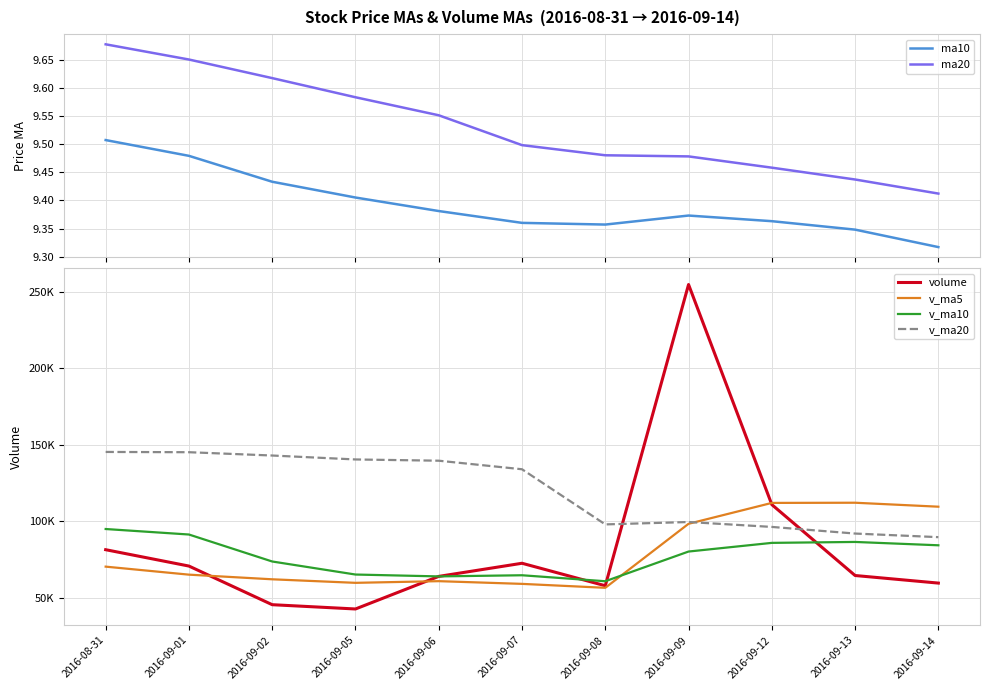

Reading left to right, what are all the values shown in this chart?

ma10: 2016-08-31=9.5	2016-09-01=9.5	2016-09-02=9.4	2016-09-05=9.4	2016-09-06=9.4	2016-09-07=9.4	2016-09-08=9.4	2016-09-09=9.4	2016-09-12=9.4	2016-09-13=9.3	2016-09-14=9.3
ma20: 2016-08-31=9.7	2016-09-01=9.7	2016-09-02=9.6	2016-09-05=9.6	2016-09-06=9.6	2016-09-07=9.5	2016-09-08=9.5	2016-09-09=9.5	2016-09-12=9.5	2016-09-13=9.4	2016-09-14=9.4
volume: 2016-08-31=81561.2	2016-09-01=70876.7	2016-09-02=45636.3	2016-09-05=42839.0	2016-09-06=64126.1	2016-09-07=72703.9	2016-09-08=58014.9	2016-09-09=254777.3	2016-09-12=111014.2	2016-09-13=64701.1	2016-09-14=59749.1
v_ma5: 2016-08-31=70497.3	2016-09-01=65259.5	2016-09-02=62226.6	2016-09-05=59913.9	2016-09-06=61007.8	2016-09-07=59236.4	2016-09-08=56664.0	2016-09-09=98492.2	2016-09-12=112127.3	2016-09-13=112242.2	2016-09-14=109651.3
v_ma10: 2016-08-31=95071.4	2016-09-01=91480.4	2016-09-02=73857.4	2016-09-05=65338.2	2016-09-06=64115.7	2016-09-07=64866.9	2016-09-08=60961.8	2016-09-09=80359.4	2016-09-12=86020.6	2016-09-13=86625.1	2016-09-14=84443.8
v_ma20: 2016-08-31=145417.9	2016-09-01=145243.1	2016-09-02=143081.5	2016-09-05=140511.6	2016-09-06=139695.3	2016-09-07=134107.1	2016-09-08=98086.8	2016-09-09=99642.7	2016-09-12=96439.9	2016-09-13=92109.2	2016-09-14=89757.6